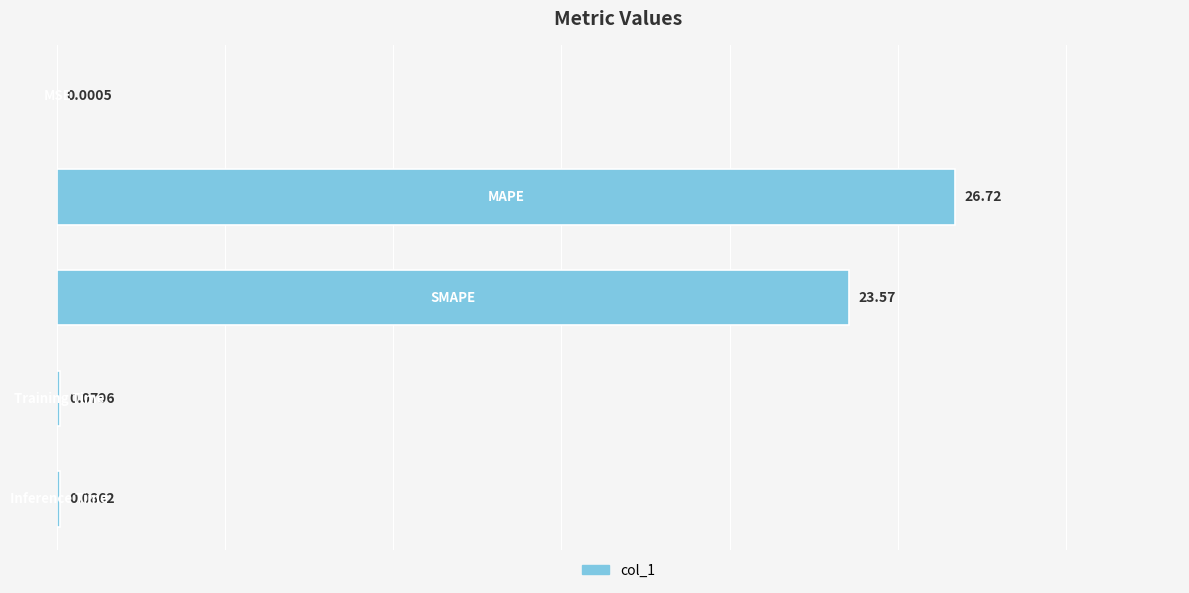

What is the difference between the maximum and second lowest values?

26.6